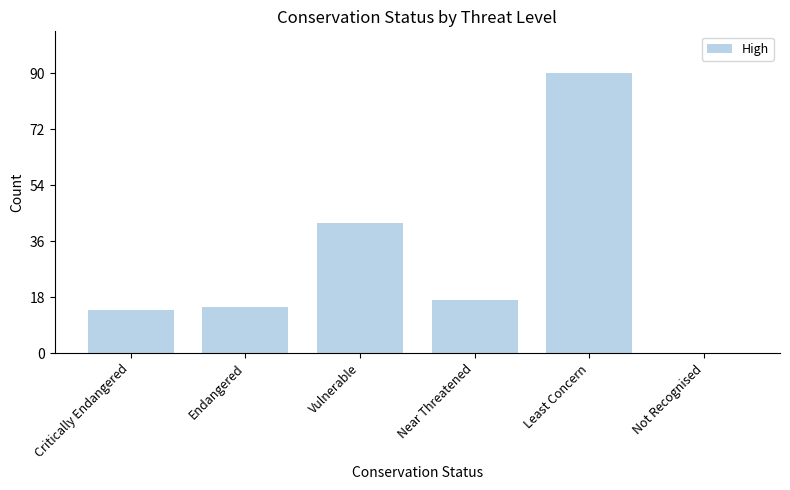

Count the number of data series in this chart.

1